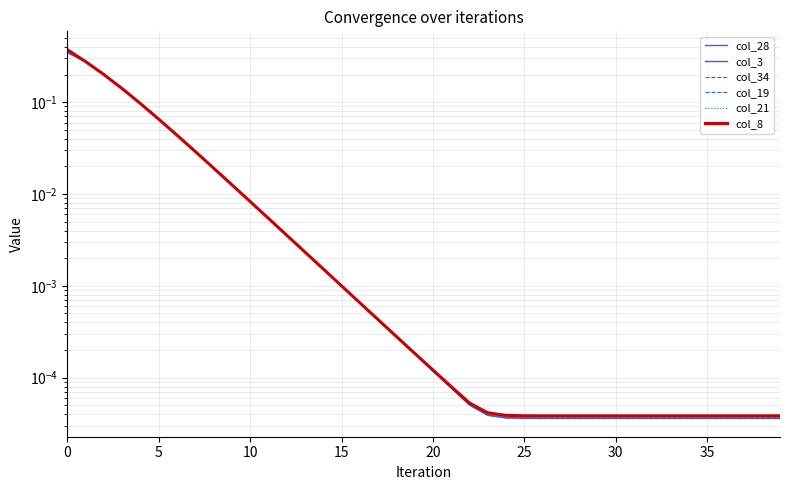

What are all the series names shown in the legend?

col_28, col_3, col_34, col_19, col_21, col_8